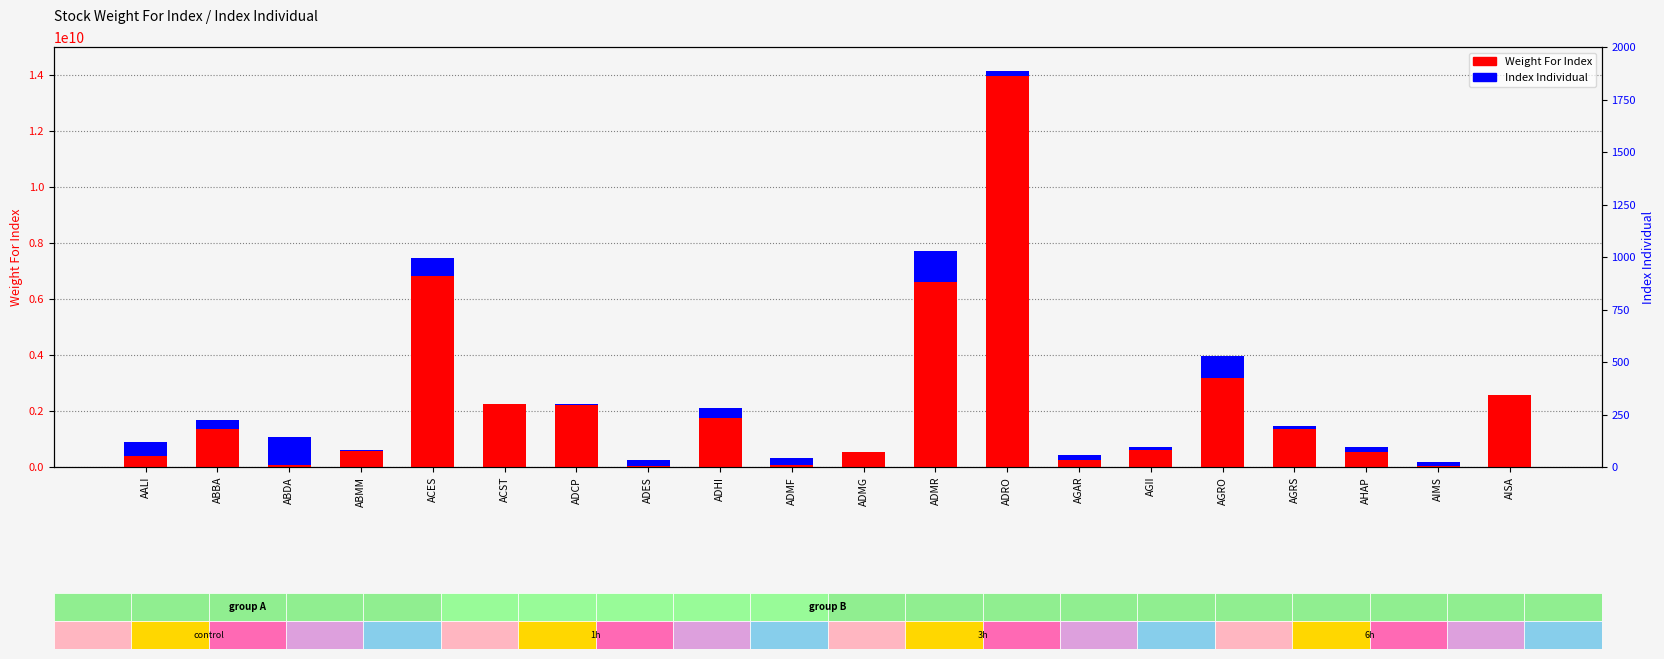

What is the value of the Index Individual bar at the 7th from the left?

37882025.8